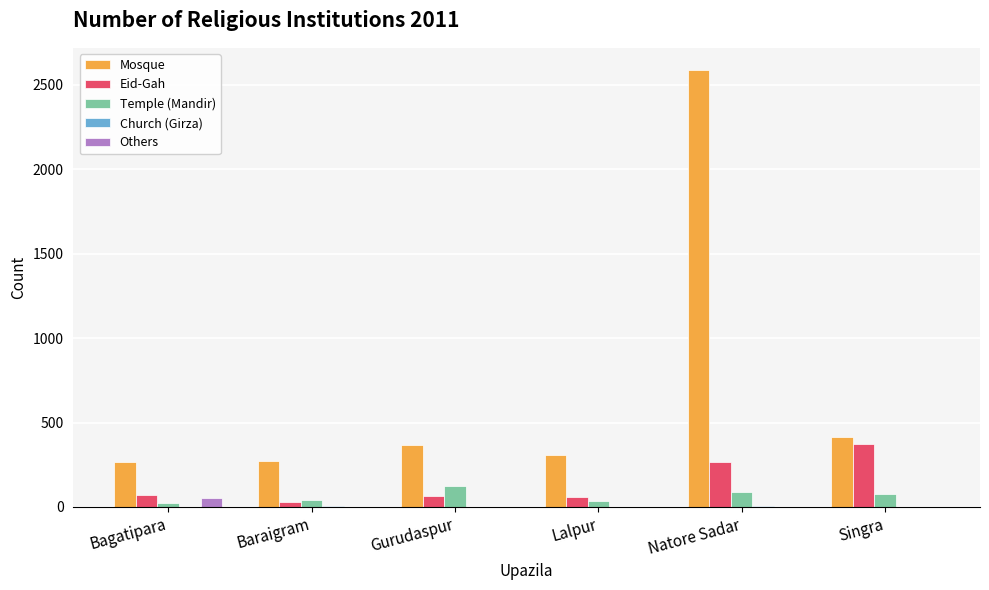

What is the sum of all Others values?

57